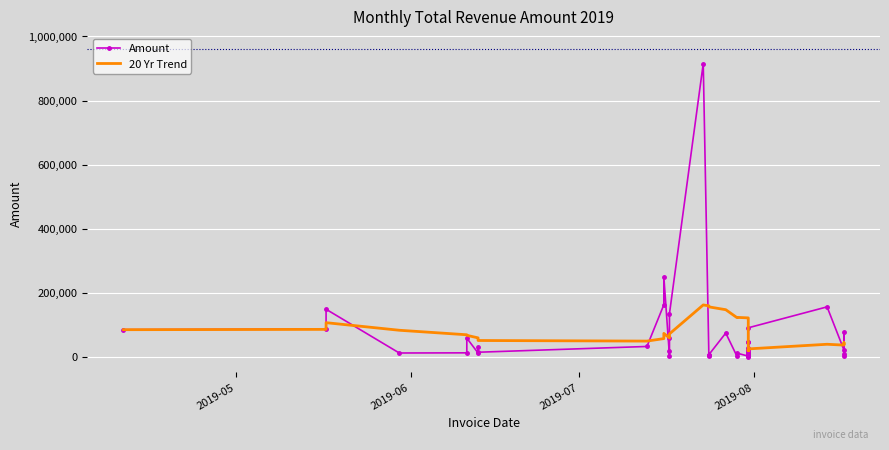

What is the highest value of the Amount series?

914999.0